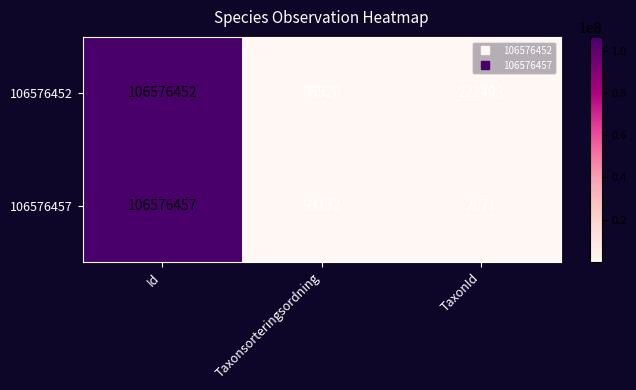

Reading left to right, what are all the values shown in this chart?

106576452: Id=106576452	Taxonsorteringsordning=98520	TaxonId=222498
106576457: Id=106576457	Taxonsorteringsordning=93132	TaxonId=2671